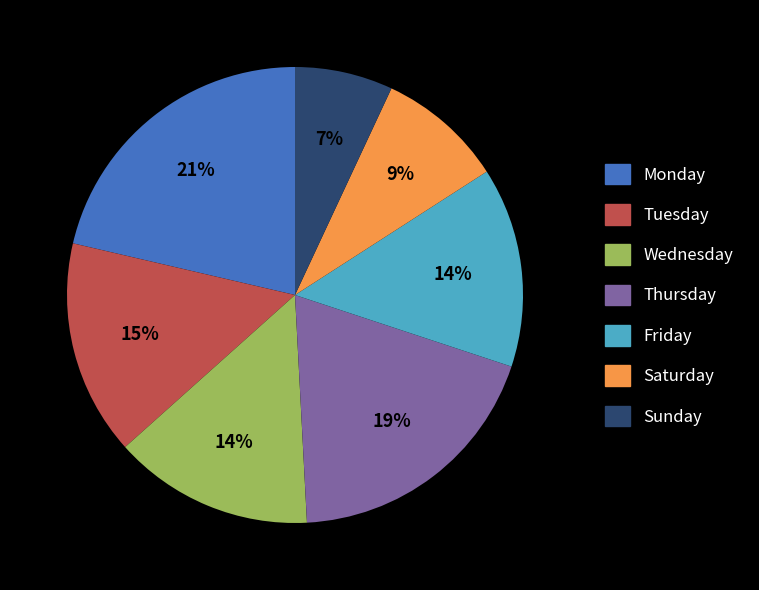

Count the number of slices in the pie.

7